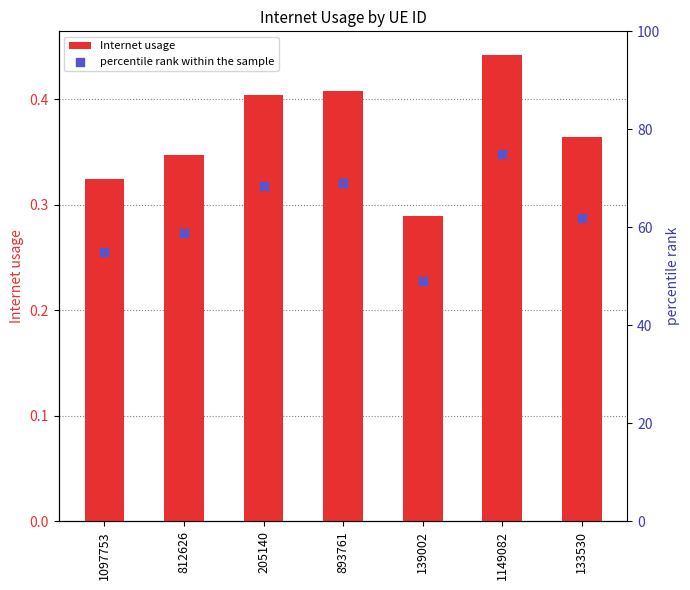

What is the total value across all series at 1097753?

55.4